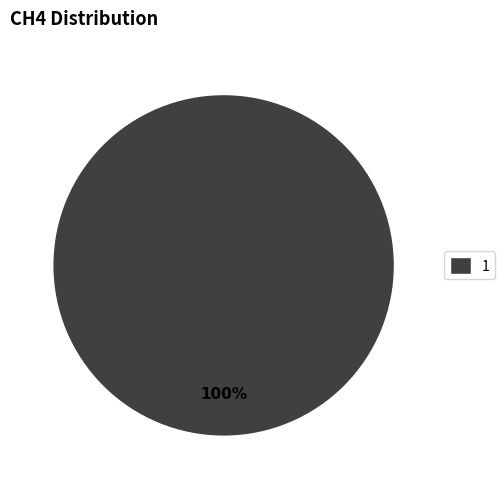

Is 1 the majority of the pie?

Yes